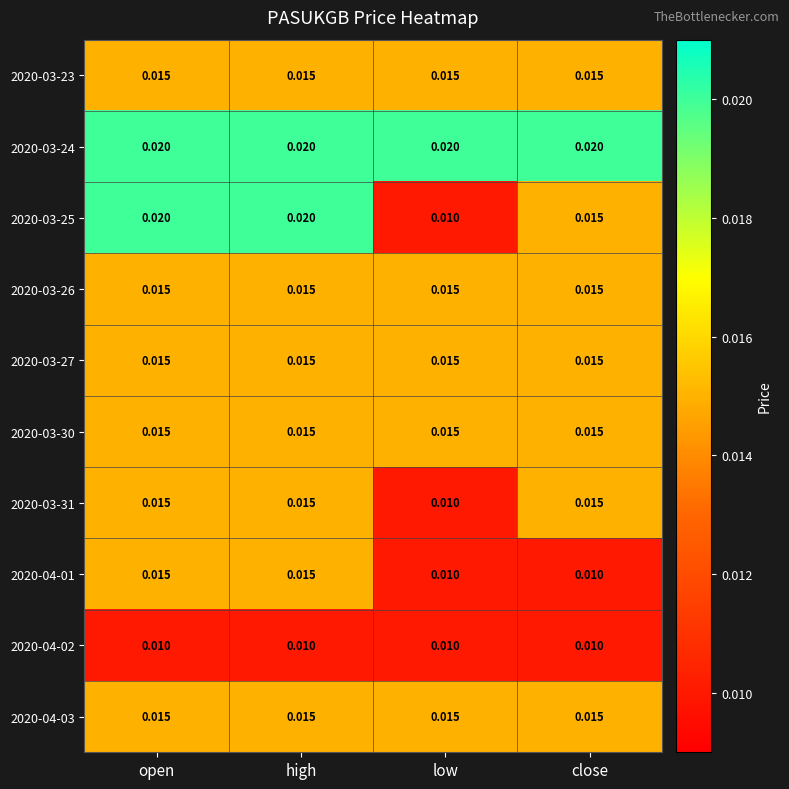

How many distinct data groups are displayed?

10